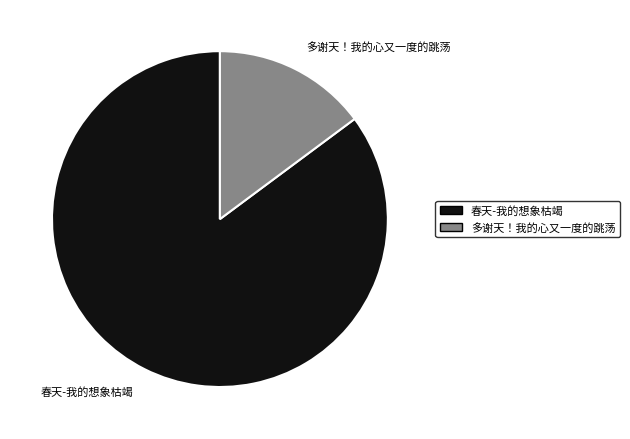

Is there a majority slice in this chart?

Yes